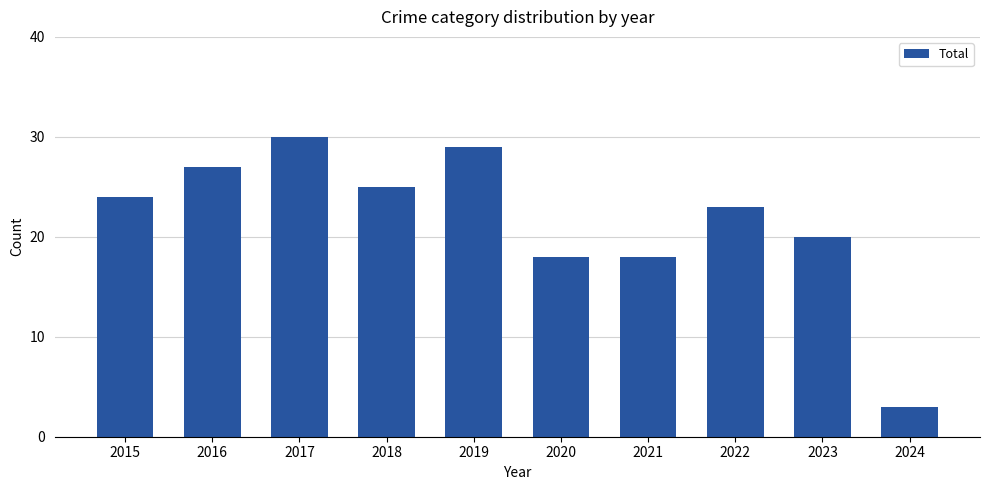

What is the difference between the values at 2016 and 2015?

3